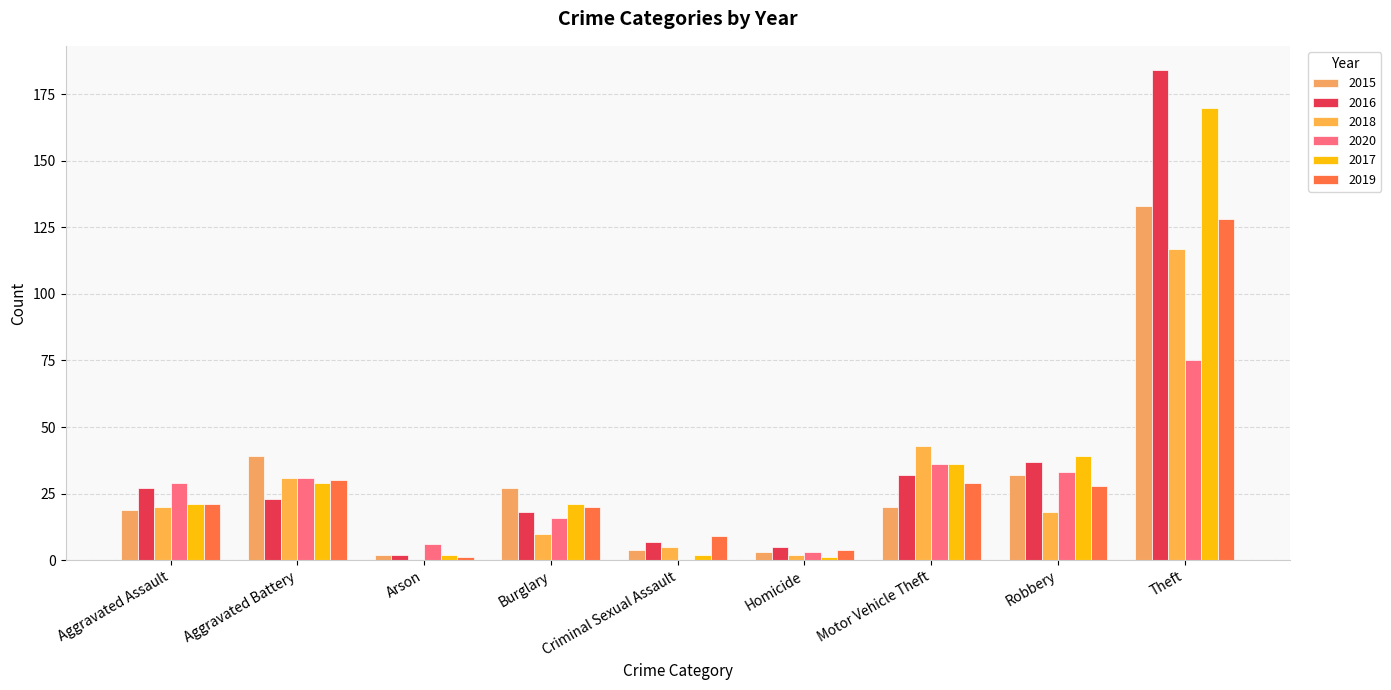

Reading left to right, what are all the values shown in this chart?

2015: 19	39	2	27	4	3	20	32	133
2016: 27	23	2	18	7	5	32	37	184
2018: 20	31	0	10	5	2	43	18	117
2020: 29	31	6	16	0	3	36	33	75
2017: 21	29	2	21	2	1	36	39	170
2019: 21	30	1	20	9	4	29	28	128